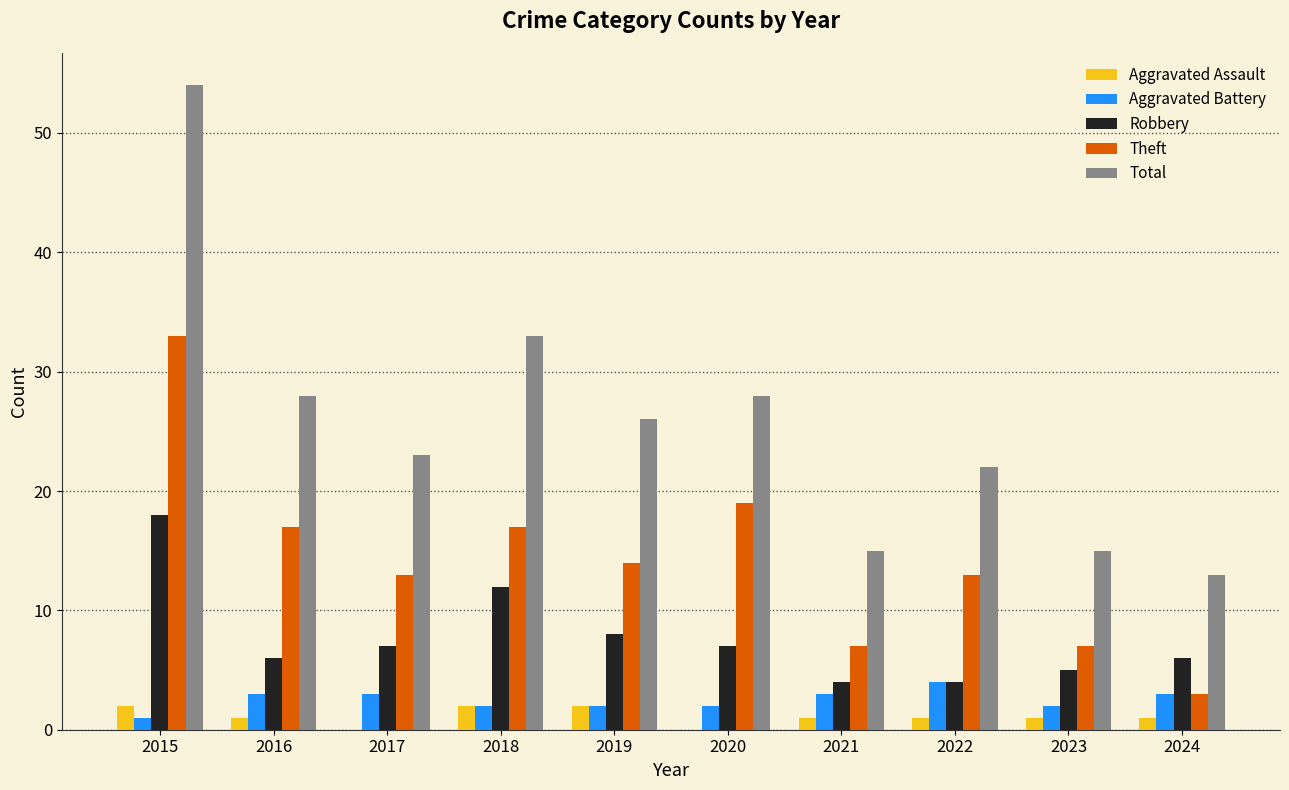

Which series has the largest total across all categories?

Total